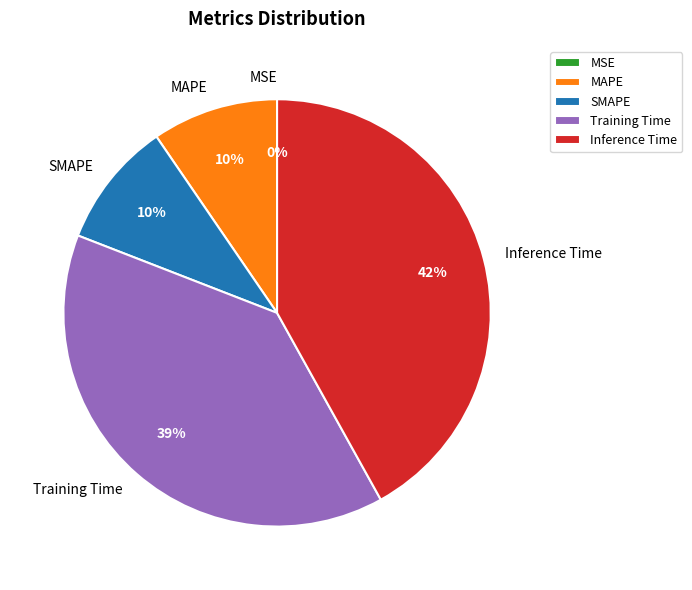

True or false: Inference Time accounts for 48% of the total.

False